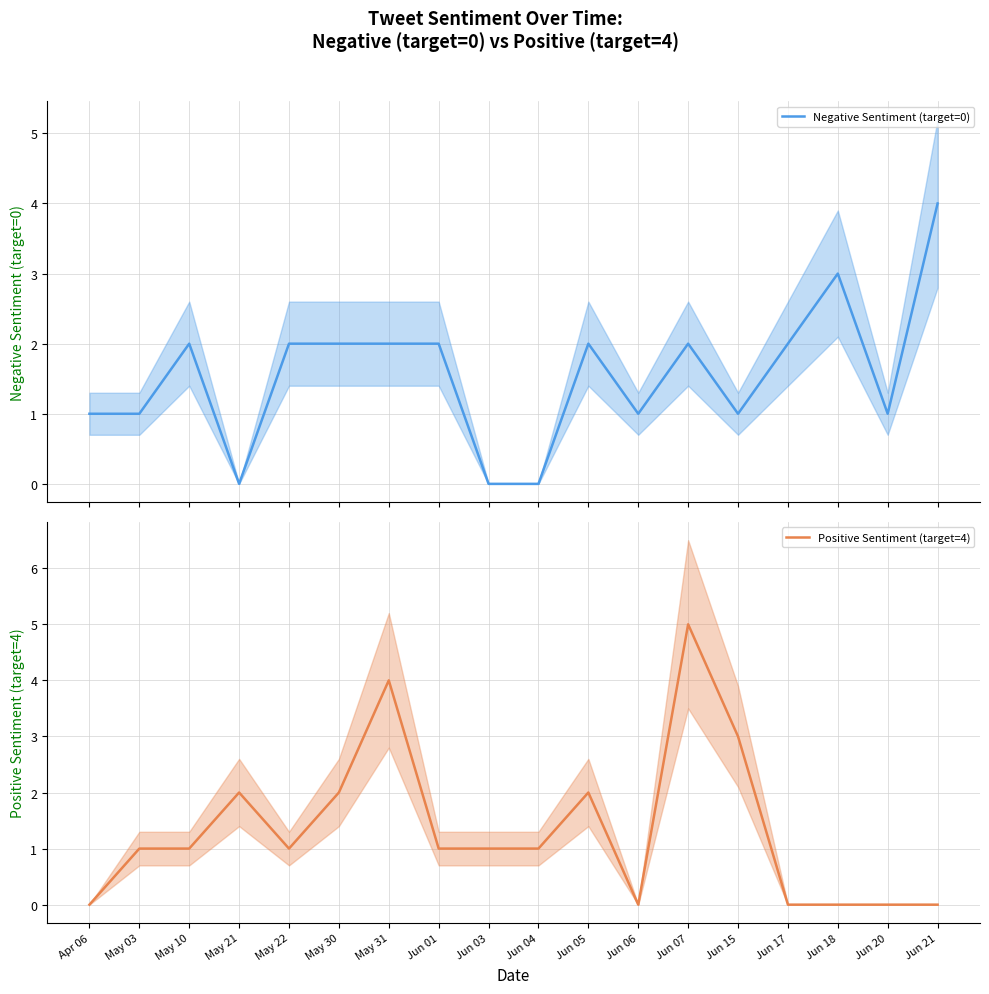

Which series has the largest range (max minus min)?

Positive Sentiment (target=4)